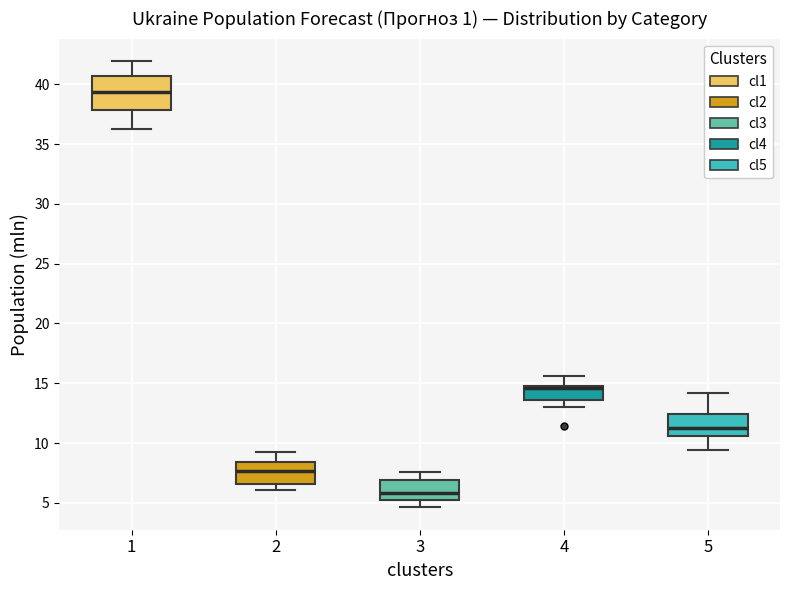

Where does the upper whisker of the box at x = 1 end on the y-axis? The values are not printed on the chart, so give them approximately, as read against the axis.

42.0